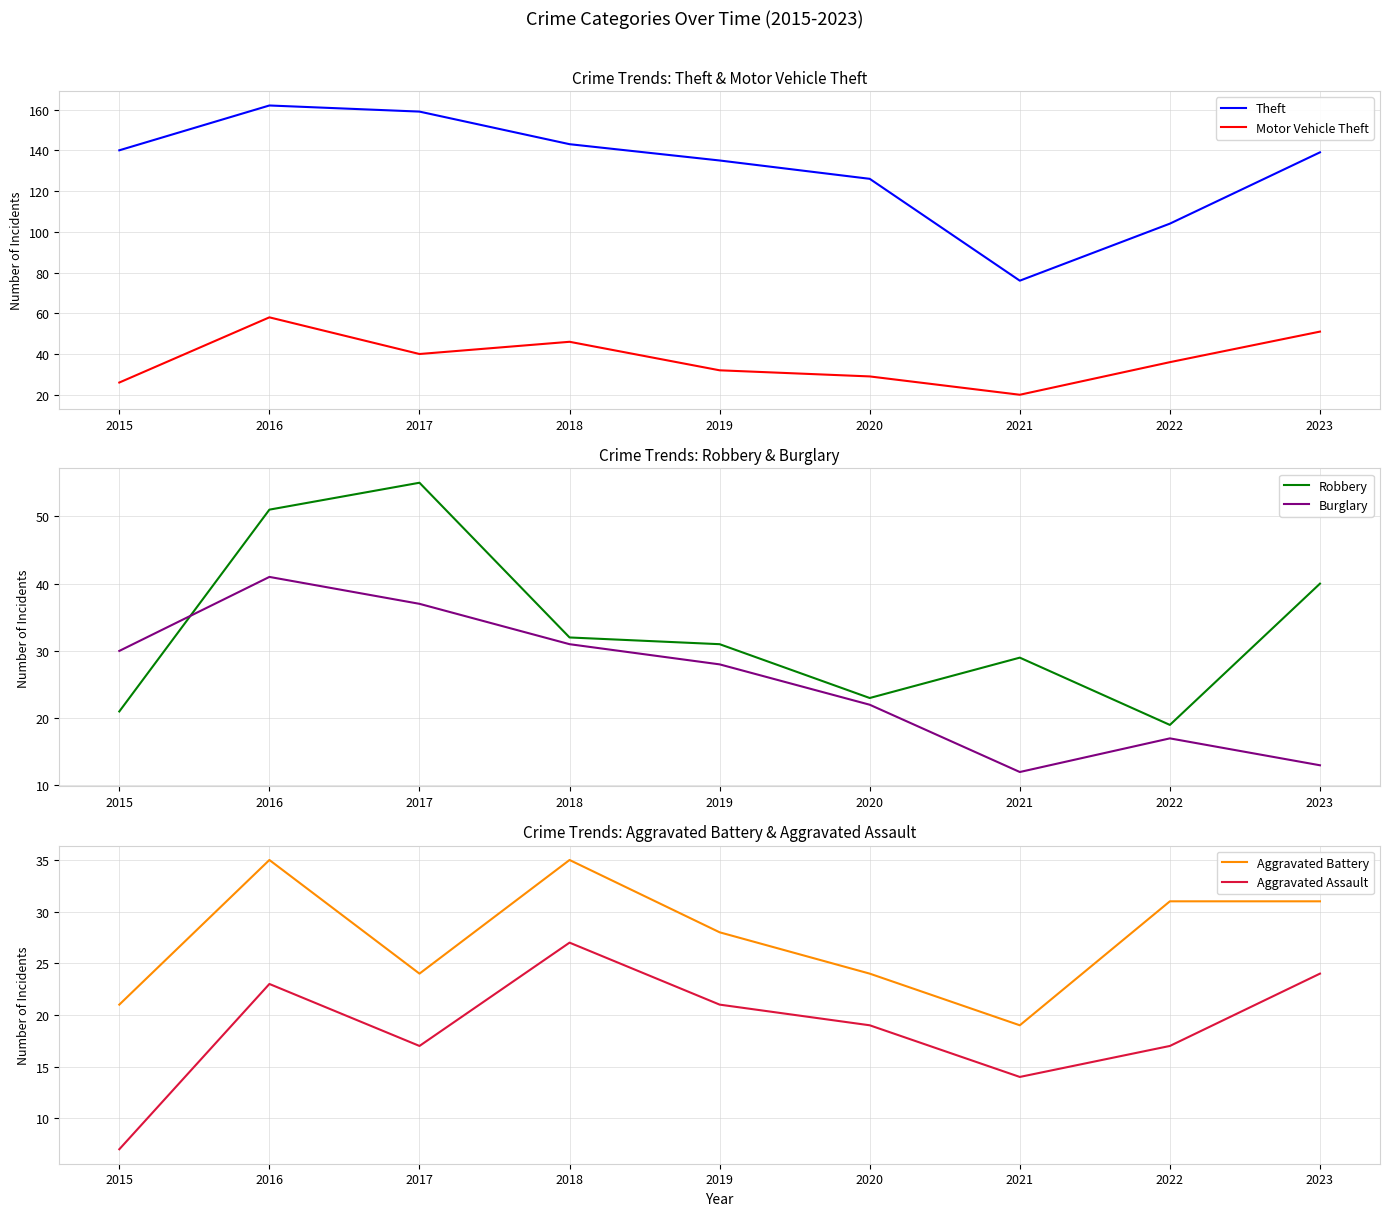

What is the spread (max minus min) of values at 2022?

87